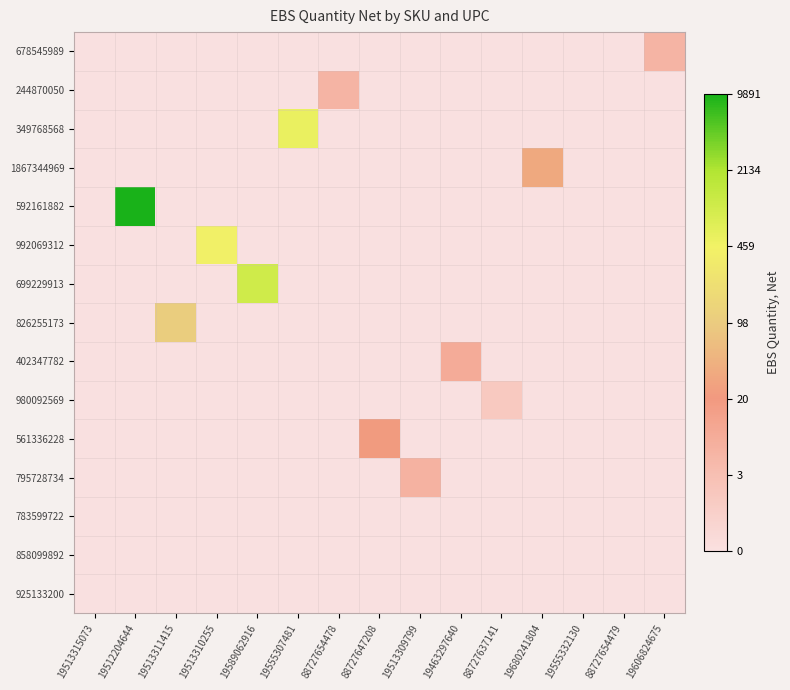

Which series has the widest spread of values?

592161882